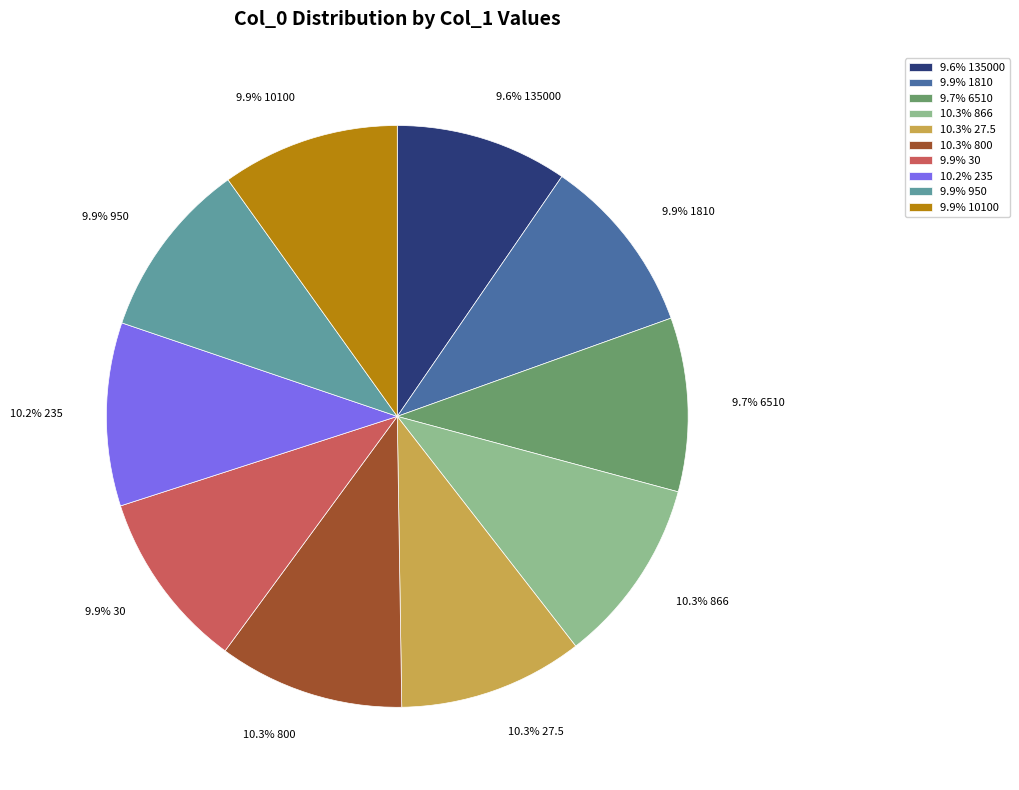

Is there a majority slice in this chart?

No